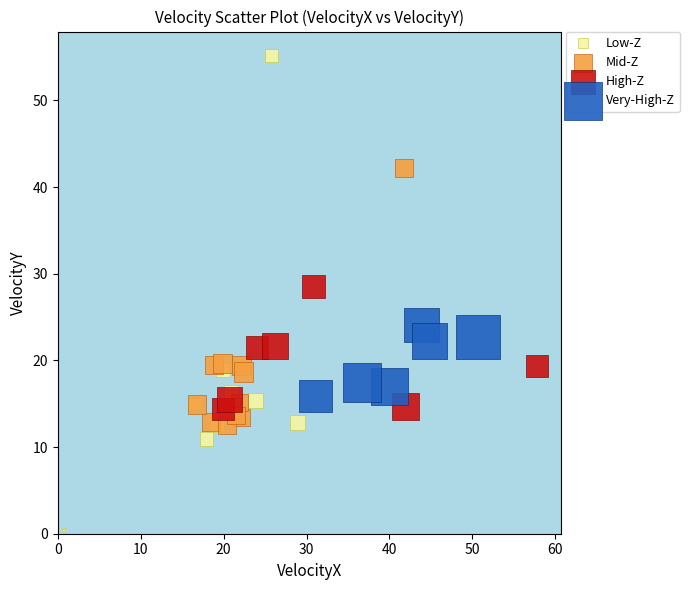

Which series reaches the maximum Y coordinate?

Low-Z